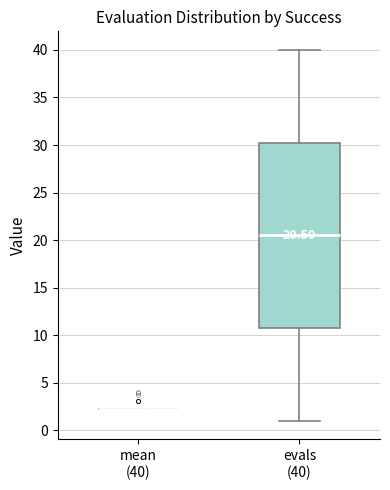

Comparing the boxes themselves (not the whiskers), which one is the tallest?

evals (40)